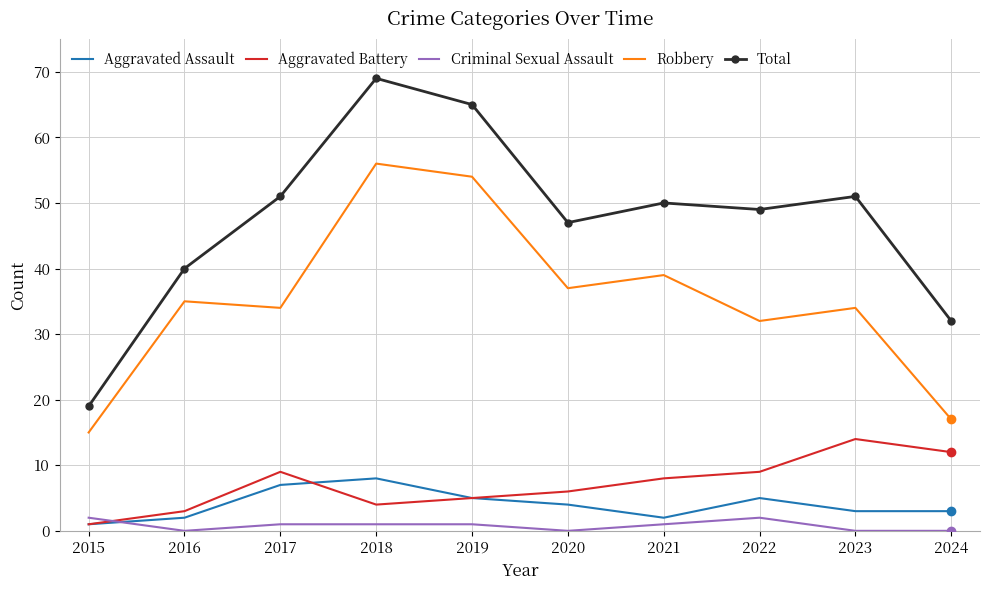

Reading left to right, transcribe all the data shown in this chart.

Aggravated Assault: 2015=1	2016=2	2017=7	2018=8	2019=5	2020=4	2021=2	2022=5	2023=3	2024=3
Aggravated Battery: 2015=1	2016=3	2017=9	2018=4	2019=5	2020=6	2021=8	2022=9	2023=14	2024=12
Criminal Sexual Assault: 2015=2	2016=0	2017=1	2018=1	2019=1	2020=0	2021=1	2022=2	2023=0	2024=0
Robbery: 2015=15	2016=35	2017=34	2018=56	2019=54	2020=37	2021=39	2022=32	2023=34	2024=17
Total: 2015=19	2016=40	2017=51	2018=69	2019=65	2020=47	2021=50	2022=49	2023=51	2024=32